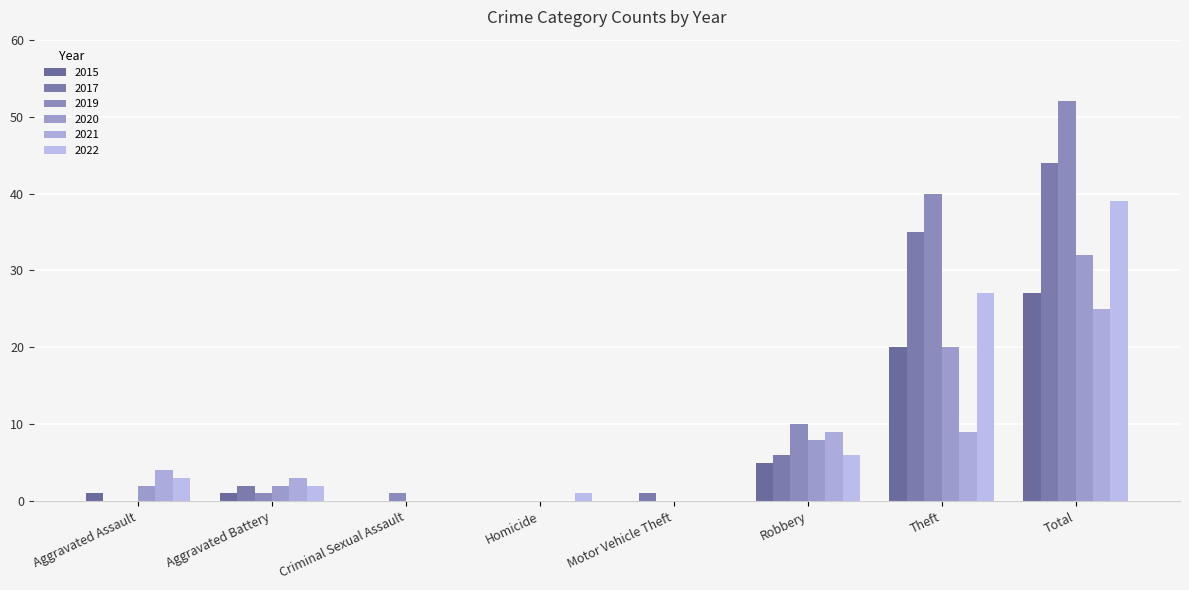

Where does the 2015 series first go above 1?

Robbery